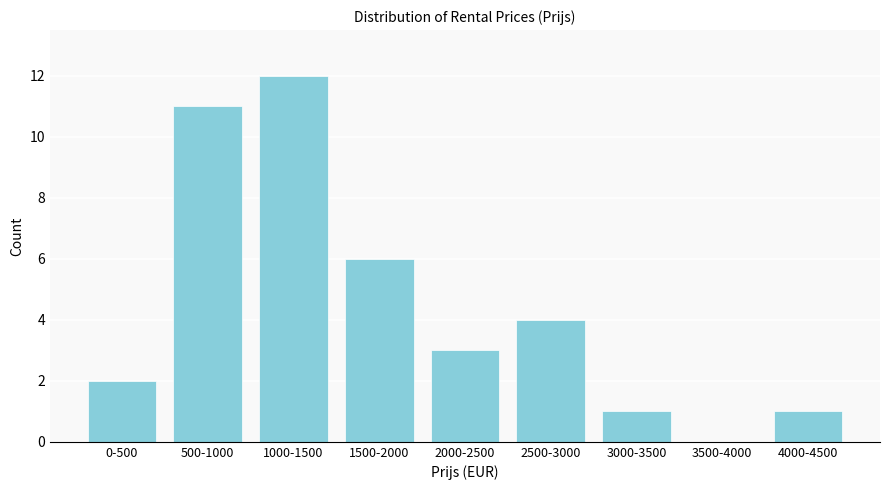

Reading right to left, list all the values displayed in this chart.

4000-4500=1	3500-4000=0	3000-3500=1	2500-3000=4	2000-2500=3	1500-2000=6	1000-1500=12	500-1000=11	0-500=2